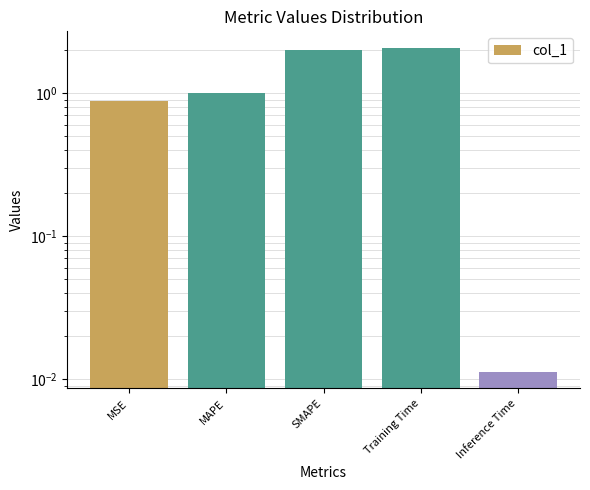

Rank the categories by value from lowest to highest.

Inference Time, MSE, MAPE, SMAPE, Training Time